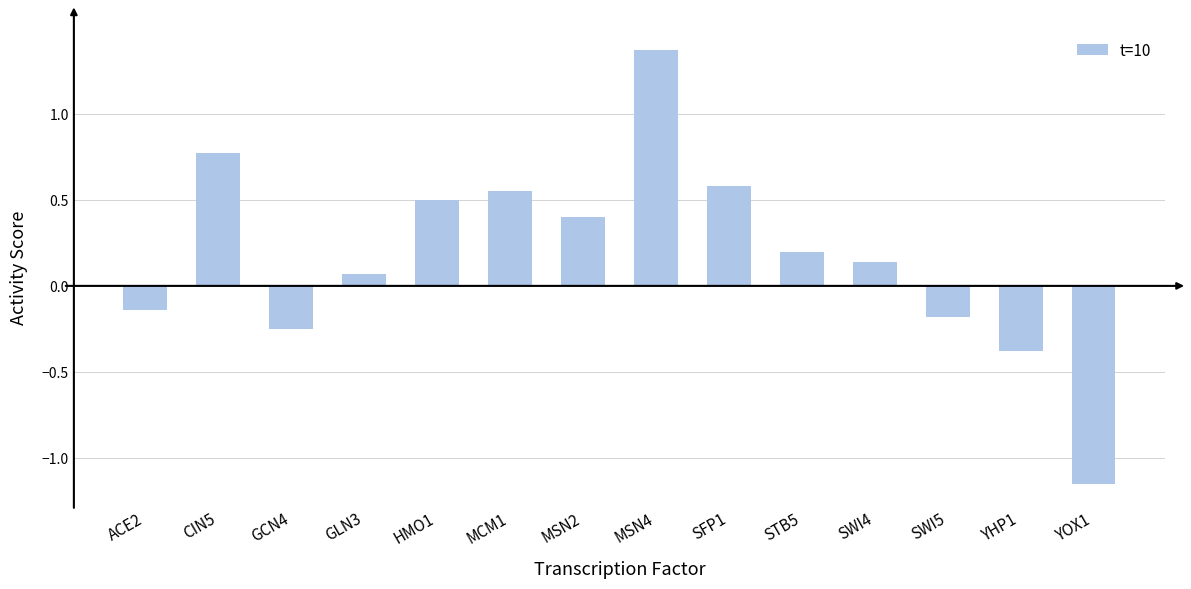

What is the change in value from MSN4 to YOX1?

-2.5